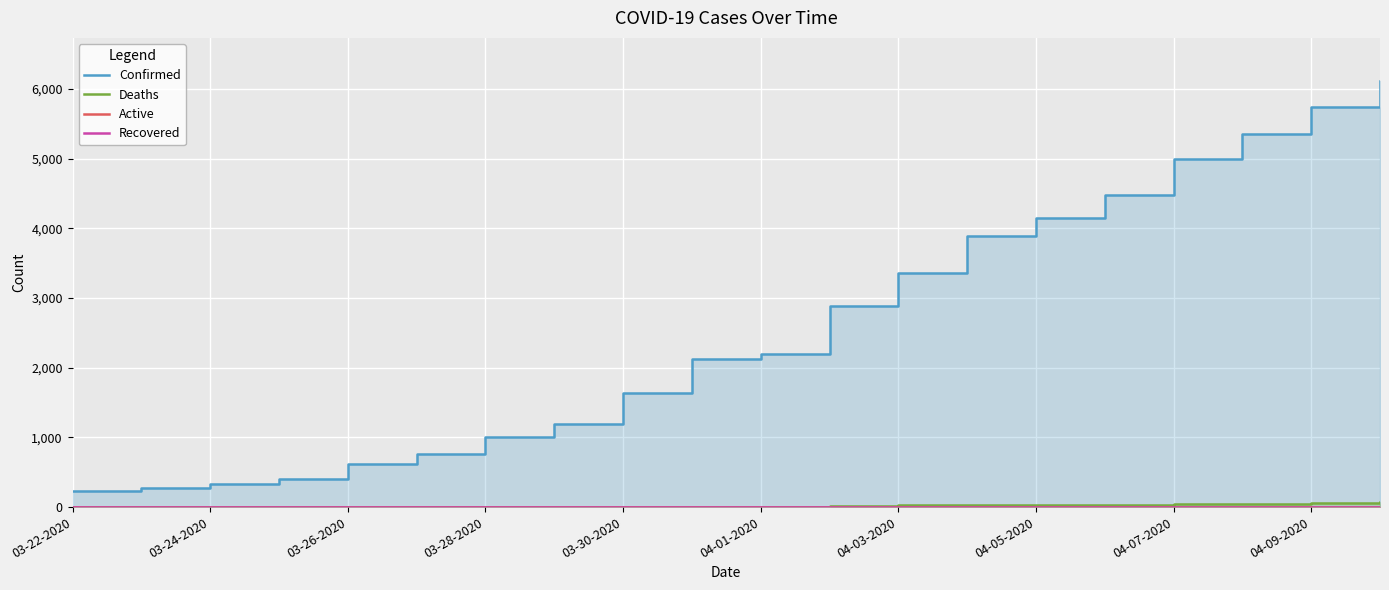

True or false: Deaths and Confirmed cross at least once.

False